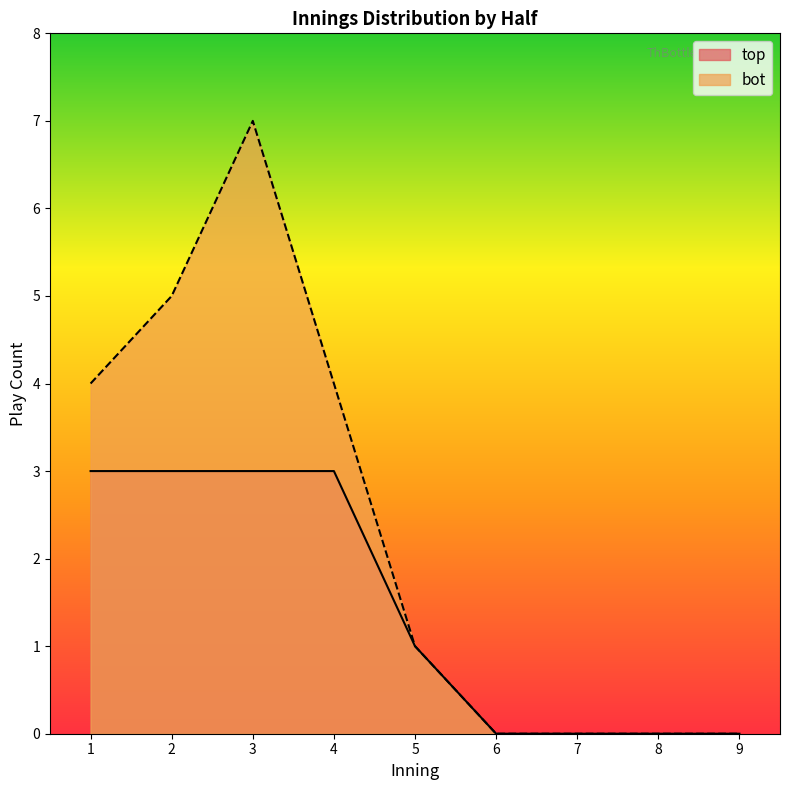

At which category does the chart reach its peak across all series?

3